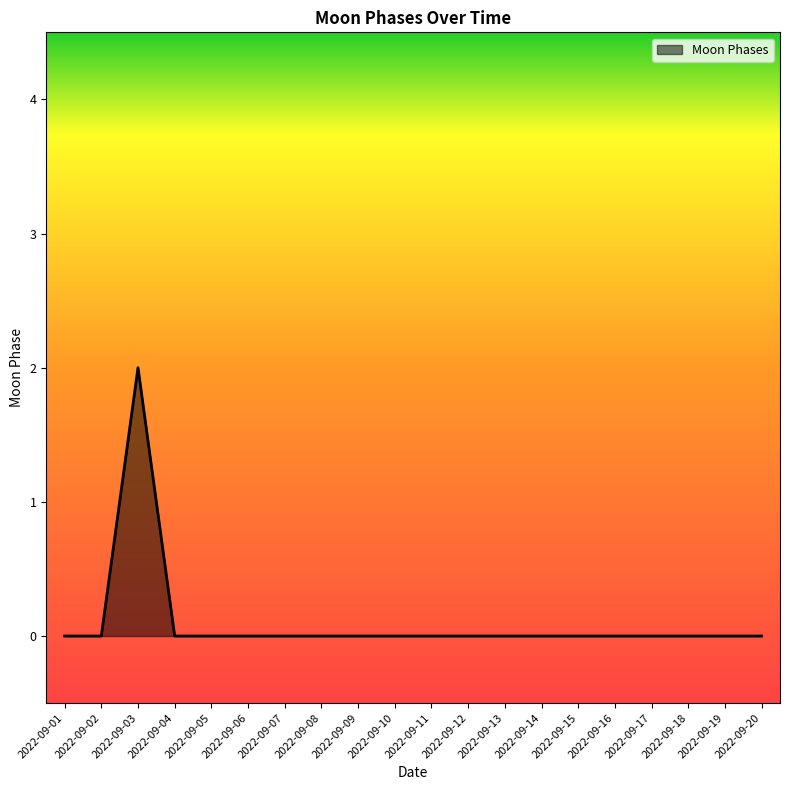

The chart shows a value of -1 at 2022-09-04. True or false?

False